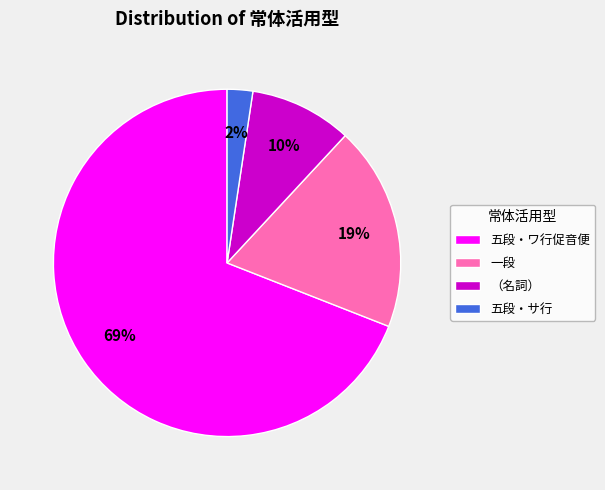

Count the number of slices in the pie.

4